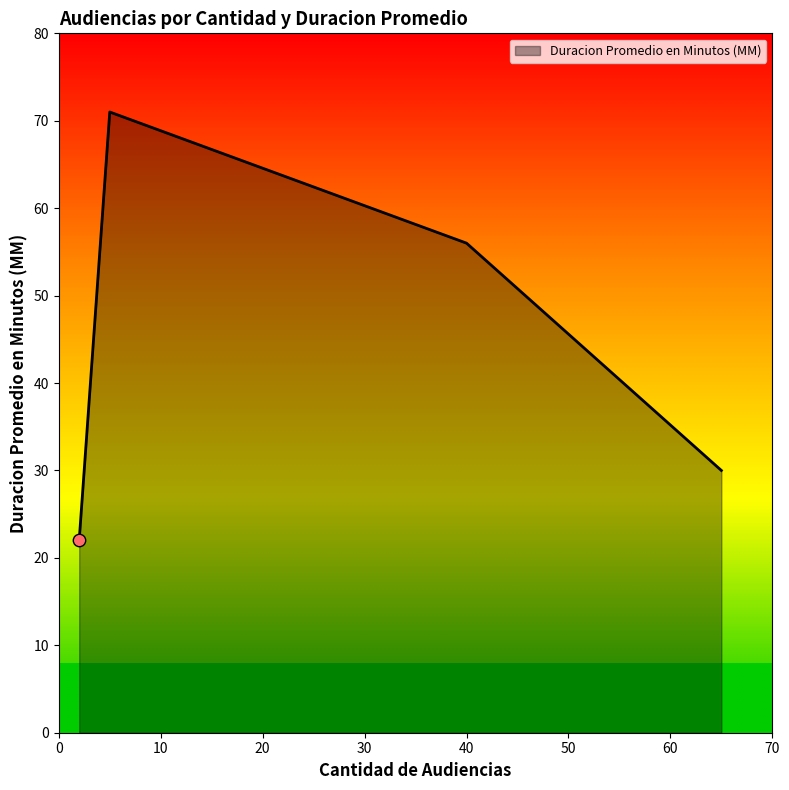

What is the sum of all values?

179